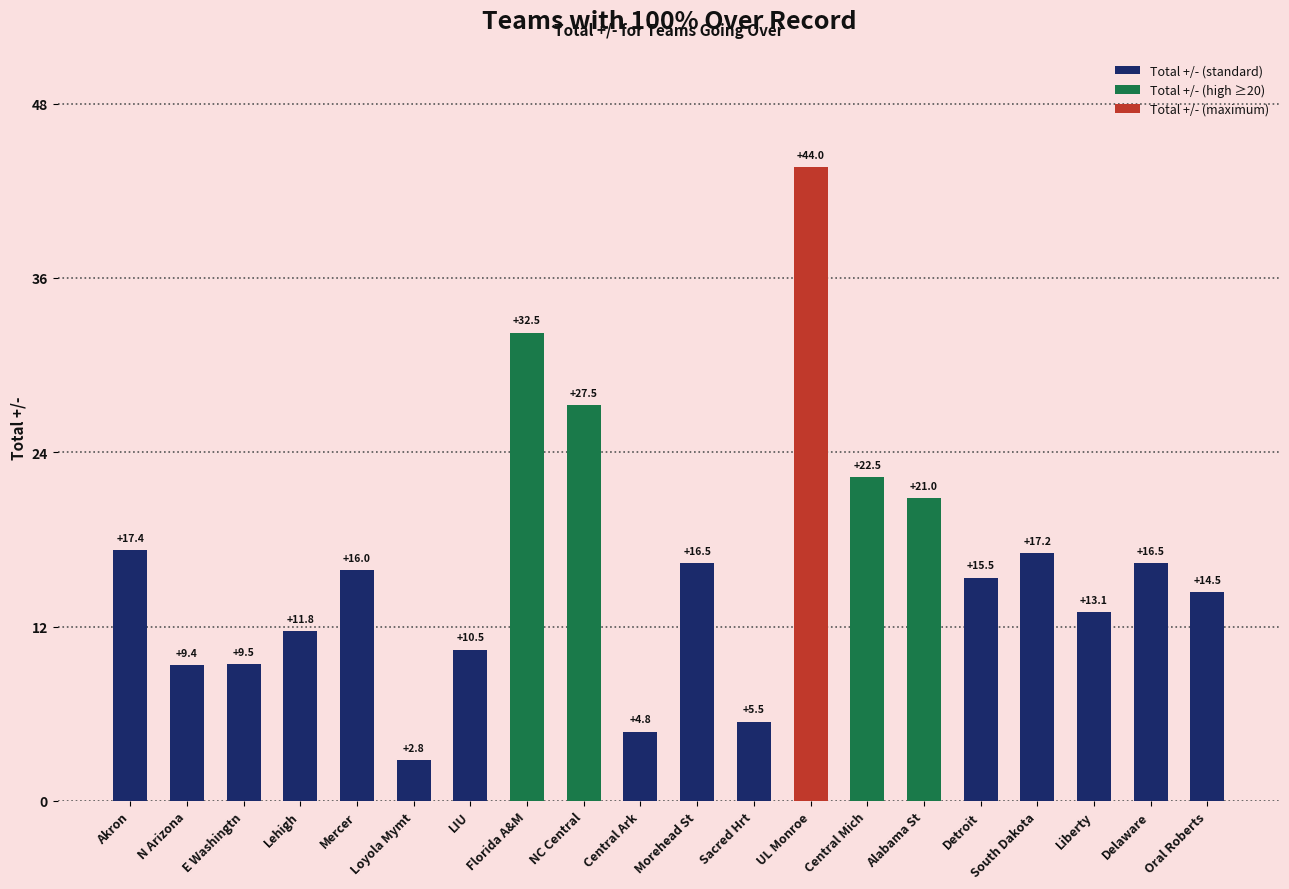

What is the smallest value displayed?

2.8